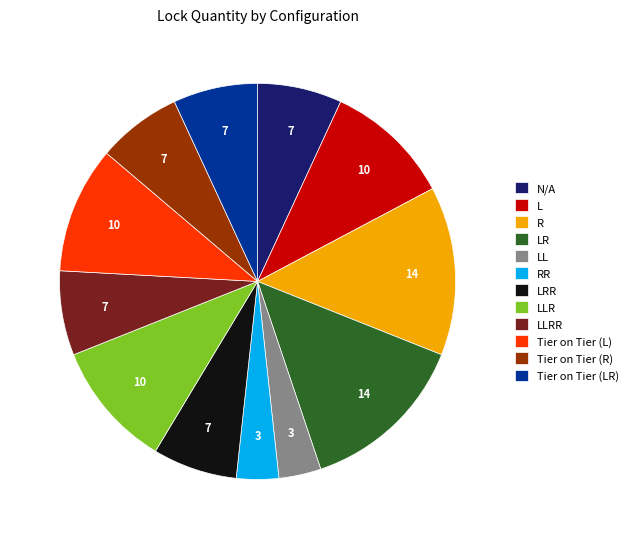

Is LLR the majority of the pie?

No